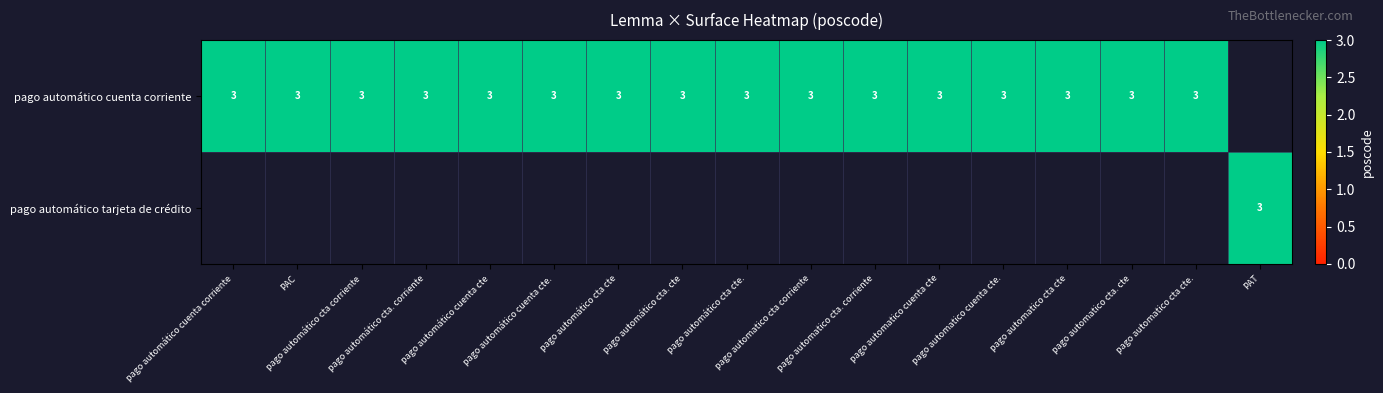

What is the lowest value of the pago automático cuenta corriente series?

3